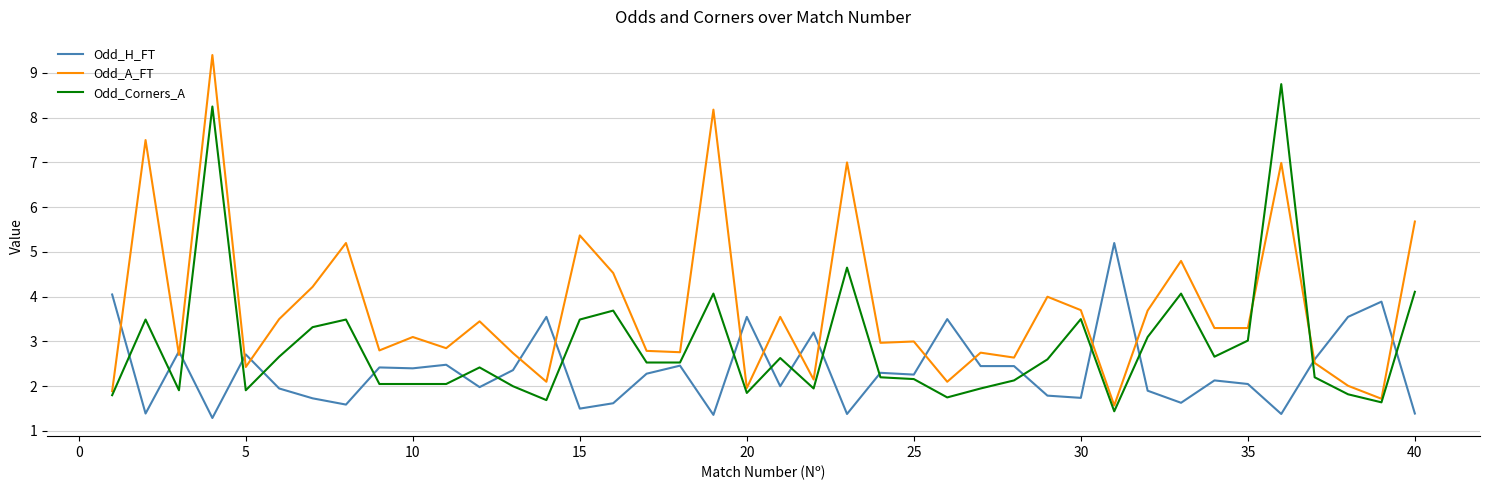

At how many categories does at least one series exceed 5?

9